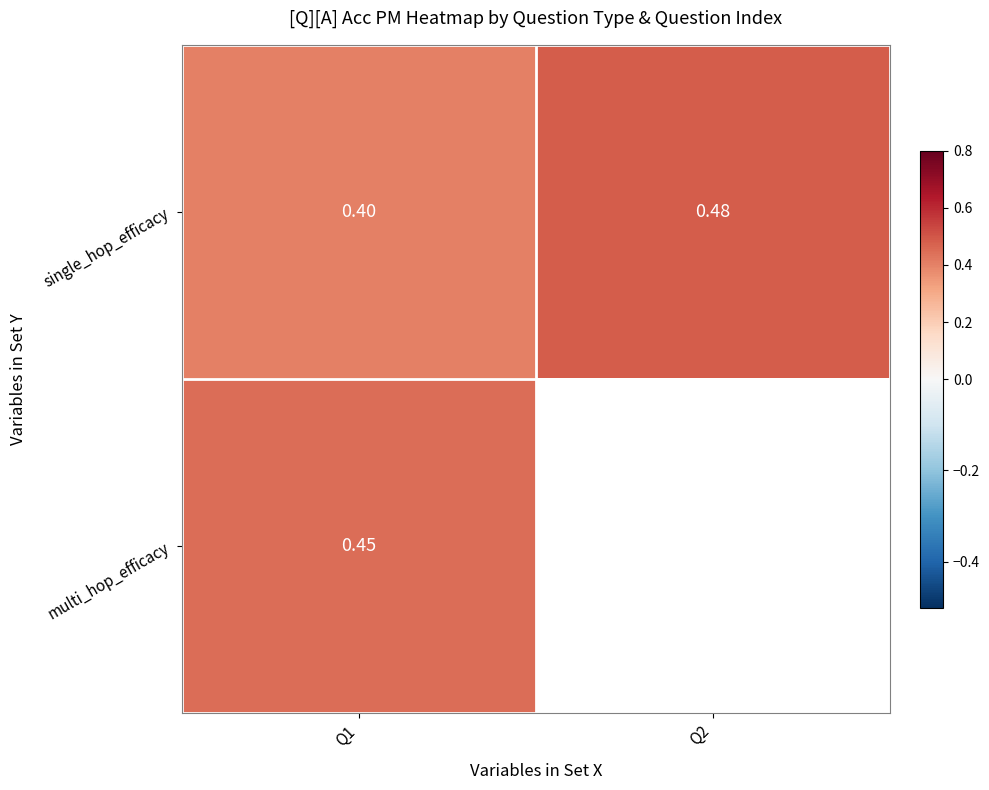

What is the approximate value of single_hop_efficacy at Q1?

0.4